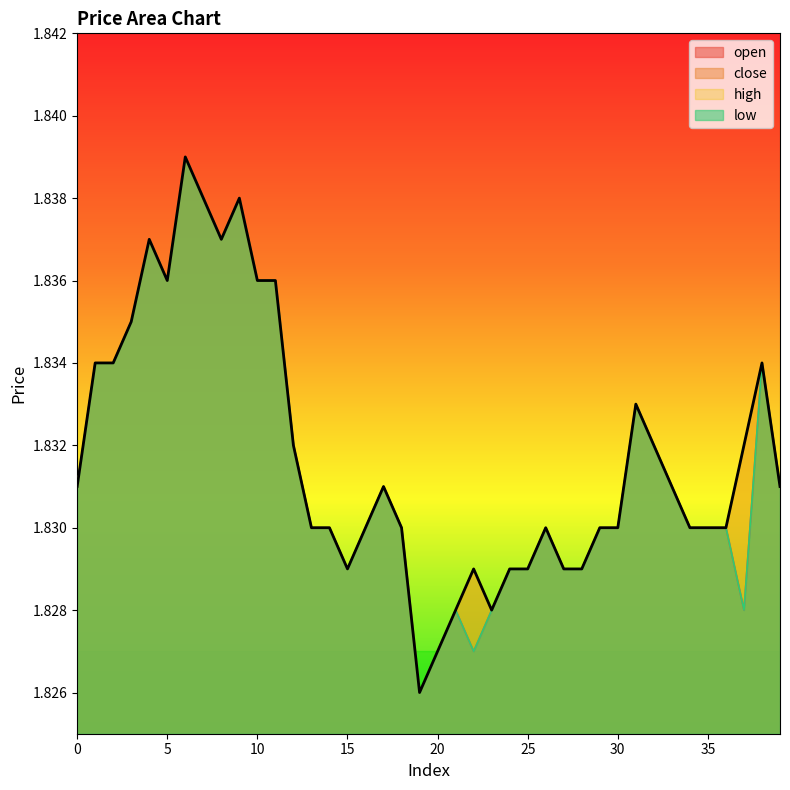

Reading left to right, list all the values displayed in this chart.

open: 0=1.8	1=1.8	2=1.8	3=1.8	4=1.8	5=1.8	6=1.8	7=1.8	8=1.8	9=1.8	10=1.8	11=1.8	12=1.8	13=1.8	14=1.8	15=1.8	16=1.8	17=1.8	18=1.8	19=1.8	20=1.8	21=1.8	22=1.8	23=1.8	24=1.8	25=1.8	26=1.8	27=1.8	28=1.8	29=1.8	30=1.8	31=1.8	32=1.8	33=1.8	34=1.8	35=1.8	36=1.8	37=1.8	38=1.8	39=1.8
close: 0=1.8	1=1.8	2=1.8	3=1.8	4=1.8	5=1.8	6=1.8	7=1.8	8=1.8	9=1.8	10=1.8	11=1.8	12=1.8	13=1.8	14=1.8	15=1.8	16=1.8	17=1.8	18=1.8	19=1.8	20=1.8	21=1.8	22=1.8	23=1.8	24=1.8	25=1.8	26=1.8	27=1.8	28=1.8	29=1.8	30=1.8	31=1.8	32=1.8	33=1.8	34=1.8	35=1.8	36=1.8	37=1.8	38=1.8	39=1.8
high: 0=1.8	1=1.8	2=1.8	3=1.8	4=1.8	5=1.8	6=1.8	7=1.8	8=1.8	9=1.8	10=1.8	11=1.8	12=1.8	13=1.8	14=1.8	15=1.8	16=1.8	17=1.8	18=1.8	19=1.8	20=1.8	21=1.8	22=1.8	23=1.8	24=1.8	25=1.8	26=1.8	27=1.8	28=1.8	29=1.8	30=1.8	31=1.8	32=1.8	33=1.8	34=1.8	35=1.8	36=1.8	37=1.8	38=1.8	39=1.8
low: 0=1.8	1=1.8	2=1.8	3=1.8	4=1.8	5=1.8	6=1.8	7=1.8	8=1.8	9=1.8	10=1.8	11=1.8	12=1.8	13=1.8	14=1.8	15=1.8	16=1.8	17=1.8	18=1.8	19=1.8	20=1.8	21=1.8	22=1.8	23=1.8	24=1.8	25=1.8	26=1.8	27=1.8	28=1.8	29=1.8	30=1.8	31=1.8	32=1.8	33=1.8	34=1.8	35=1.8	36=1.8	37=1.8	38=1.8	39=1.8